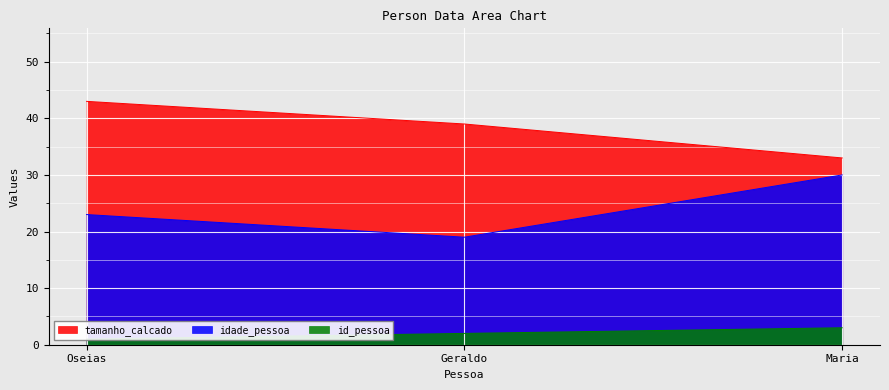

What is the minimum value for idade_pessoa?

19